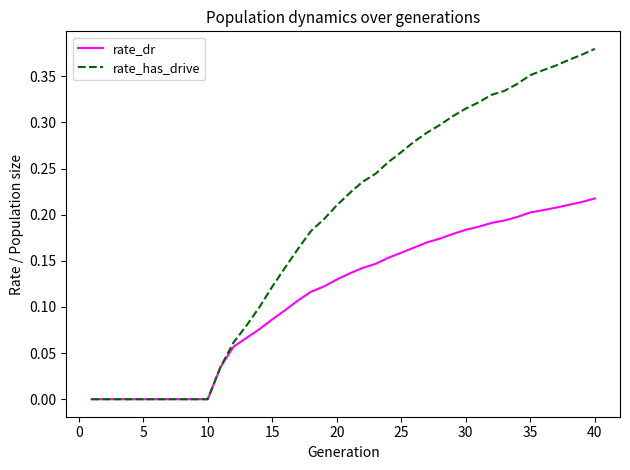

Rank the series by their average value, from lowest to highest.

rate_dr, rate_has_drive